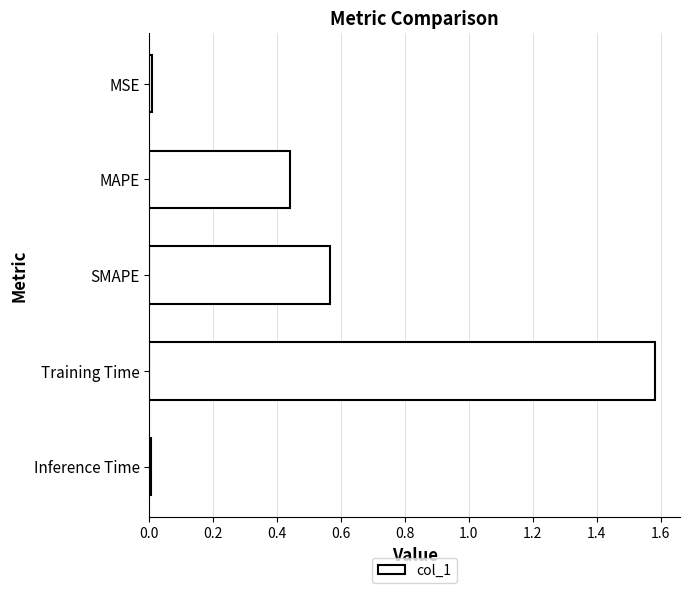

Are the bars grouped side by side (vs. stacked)?

No